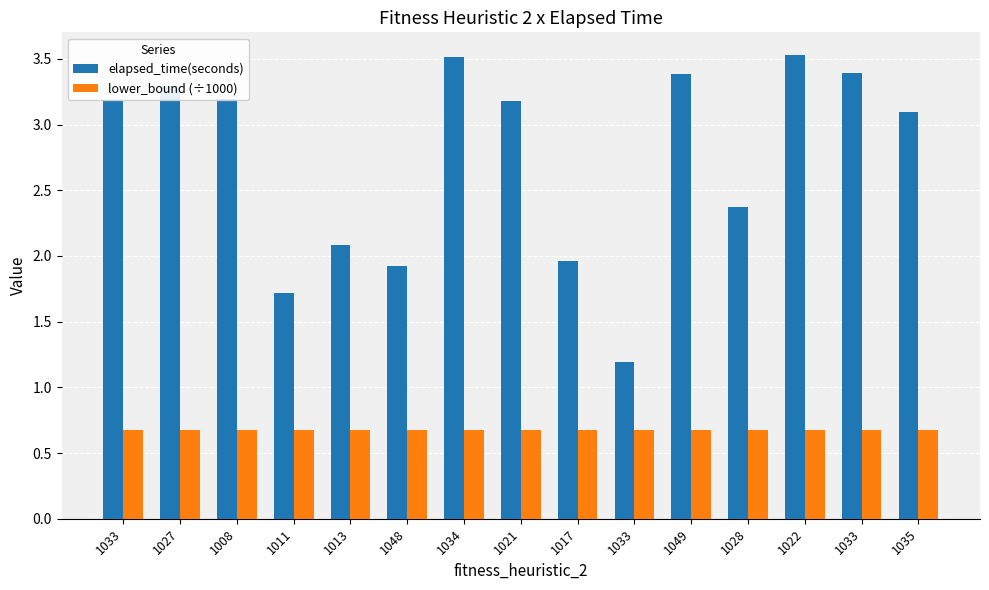

The value of elapsed_time(seconds) at 1033 is 5.9. True or false?

False